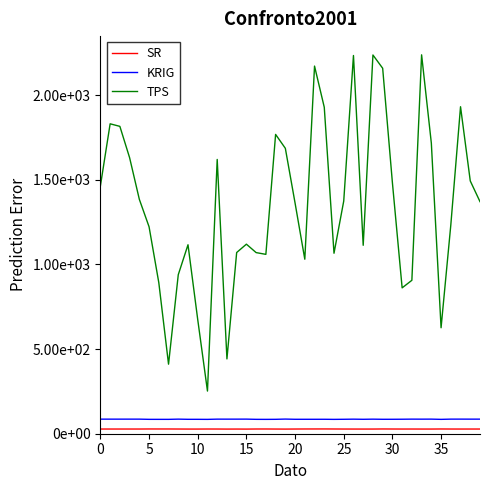

What is the sum of all KRIG values?

3424.4